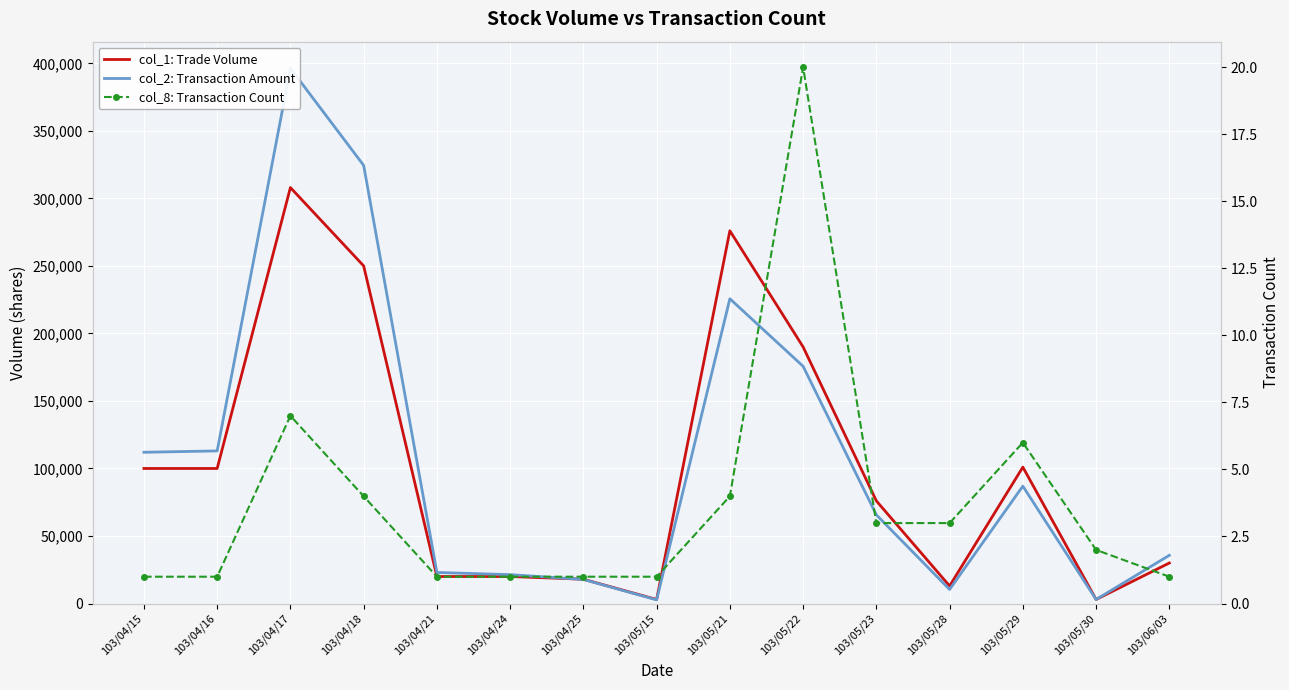

At which category is the sum across all series the highest?

103/04/17